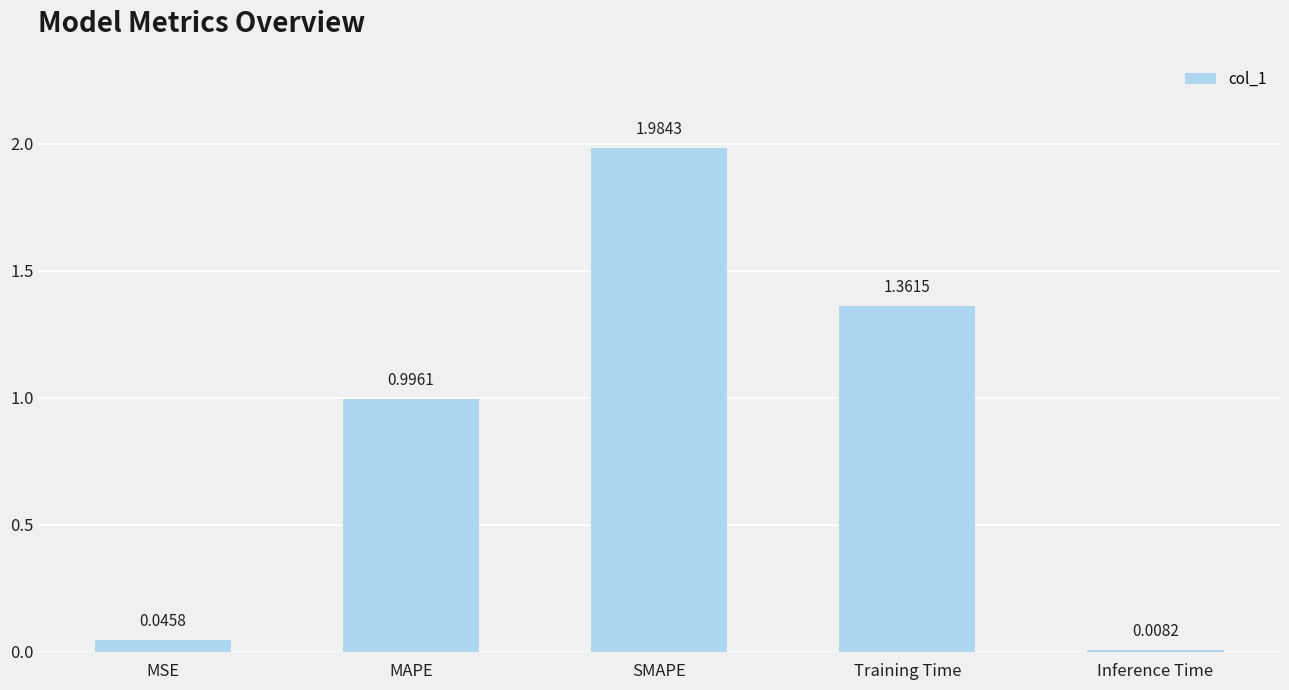

How many bars are there in total?

5